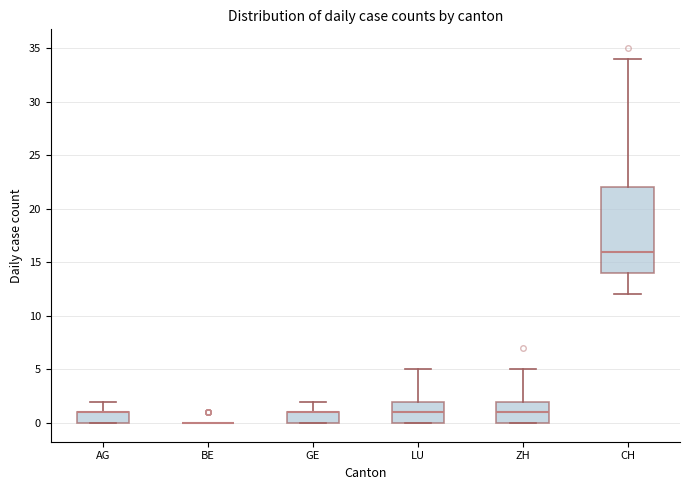

Reading left to right, transcribe this box plot: for each box, give where its median line is, the range the box spans, and where its two whiskers end, as read against the y-axis. The values are not printed on the chart, so give them approximately, as read against the axis.

AG: median 1 (drawn on the box's upper edge), box 0 to 1, whiskers 0 to 2
BE: box collapsed to a line at 0, whiskers 0 to 0
GE: median 1 (drawn on the box's upper edge), box 0 to 1, whiskers 0 to 2
LU: median 1, box 0 to 2, whiskers 0 to 5
ZH: median 1, box 0 to 2, whiskers 0 to 5
CH: median 16, box 14 to 22, whiskers 12 to 34